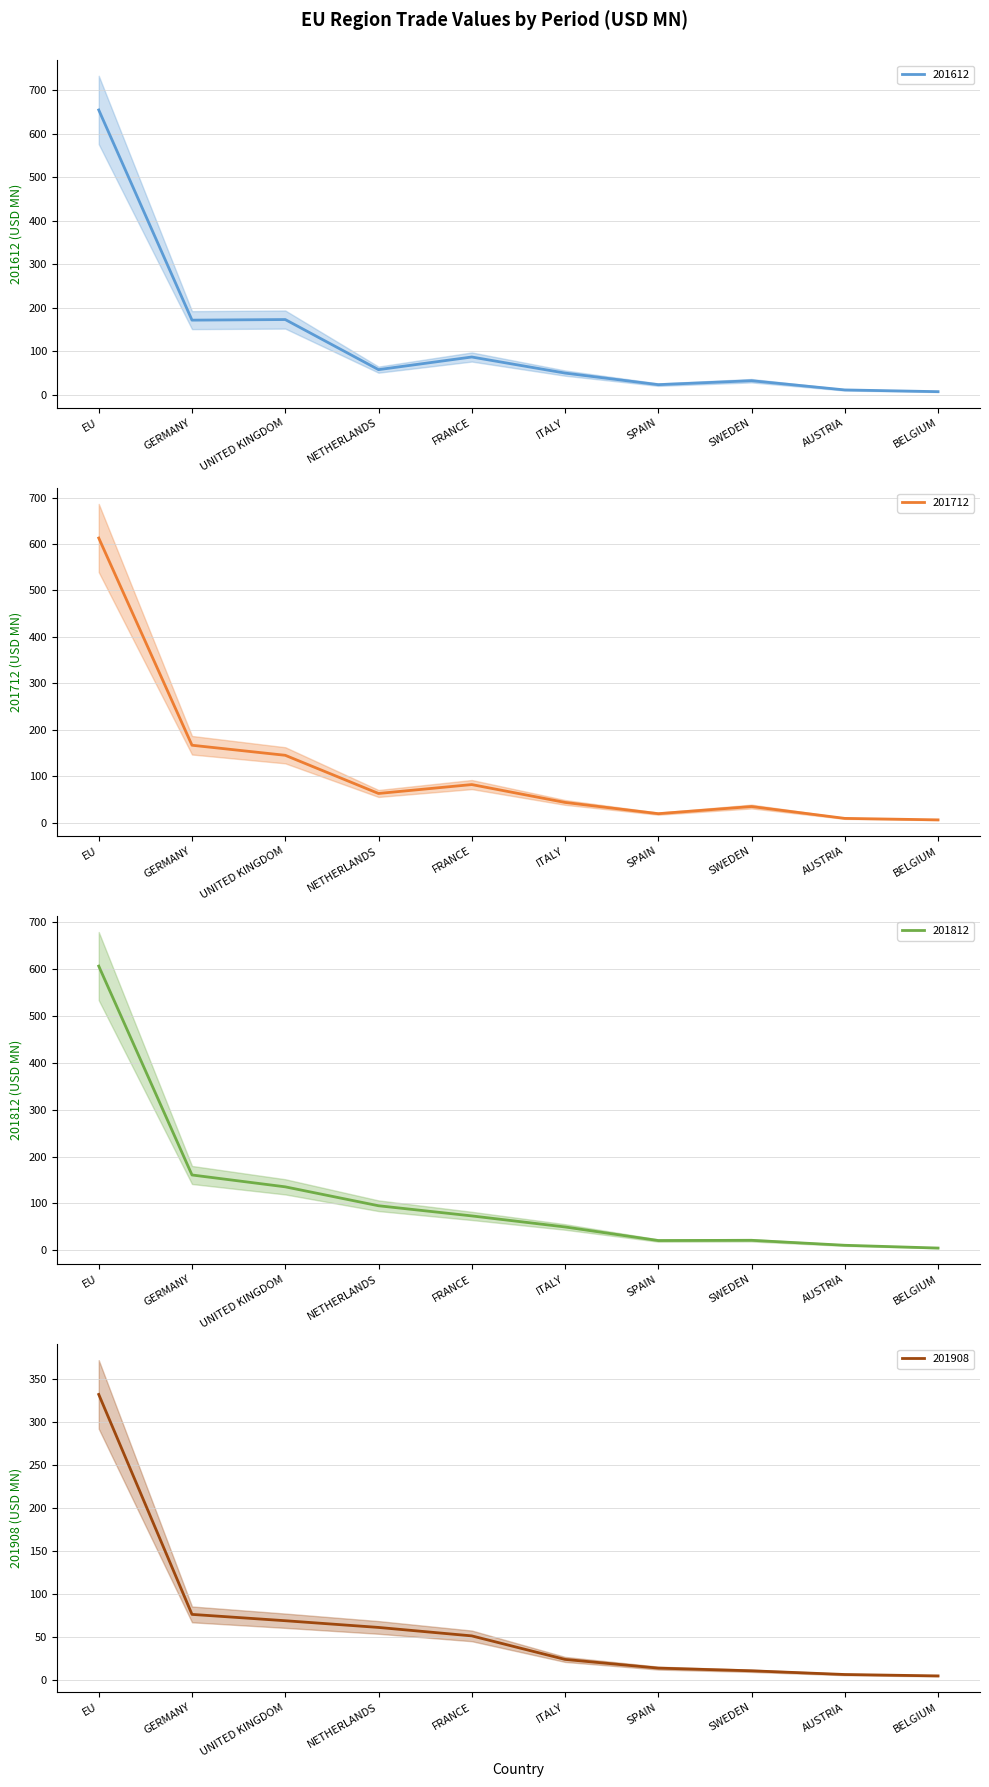

What is the difference between the highest and lowest values at ITALY?

26.1